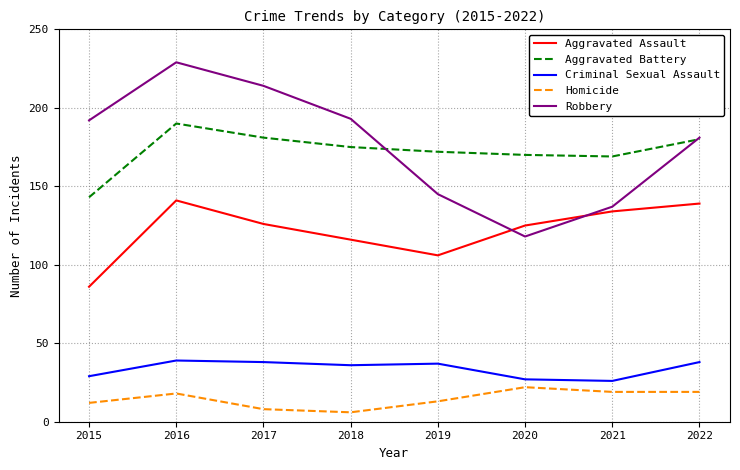

At which category does the chart reach its peak across all series?

2016